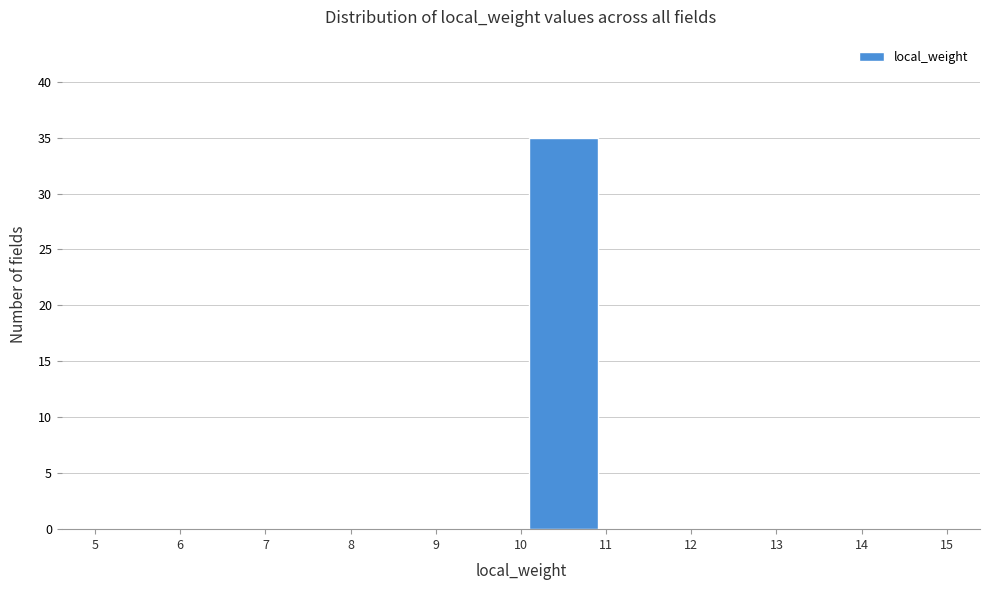

What is the height of the bar covering 10 to 11 on the x-axis? The values are not printed on the chart, so give them approximately, as read against the axis.

35